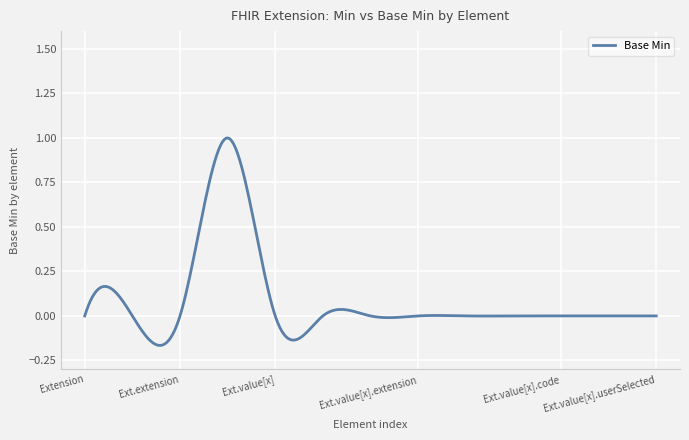

What is the difference between the maximum and minimum values?

1.2